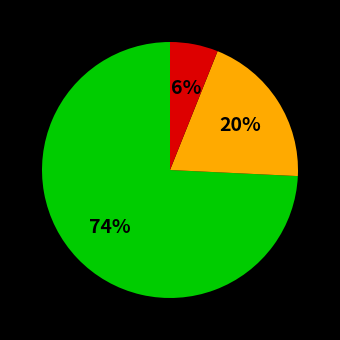

Does any single category account for the majority?

Yes